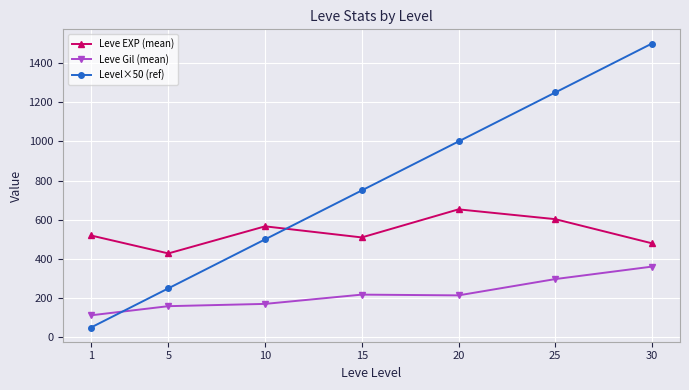

True or false: Level×50 (ref) has more than 1 points higher than both neighbors.

False